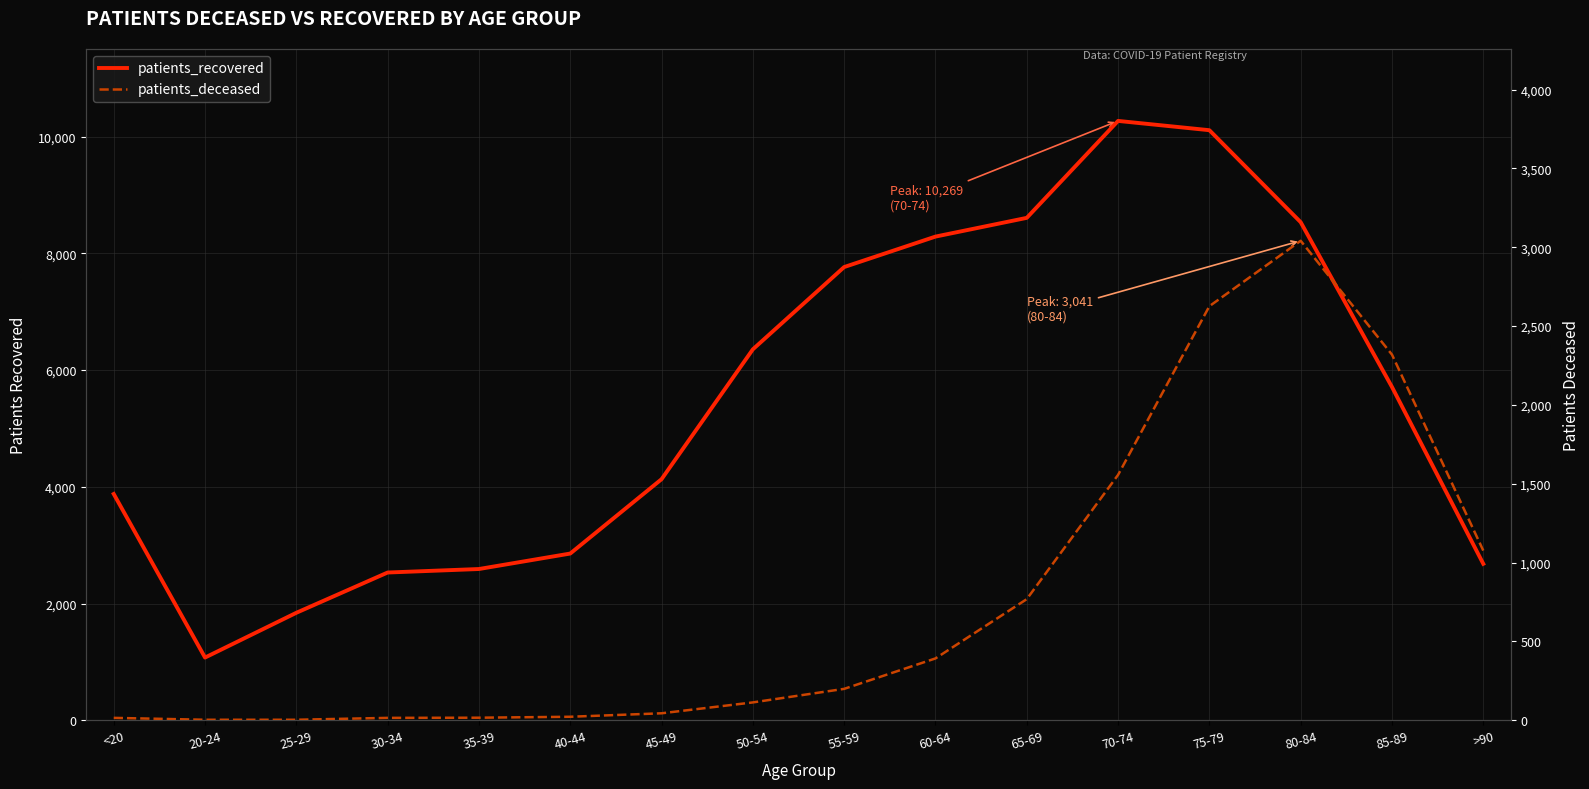

Rank the series by their average value, from lowest to highest.

patients_deceased, patients_recovered